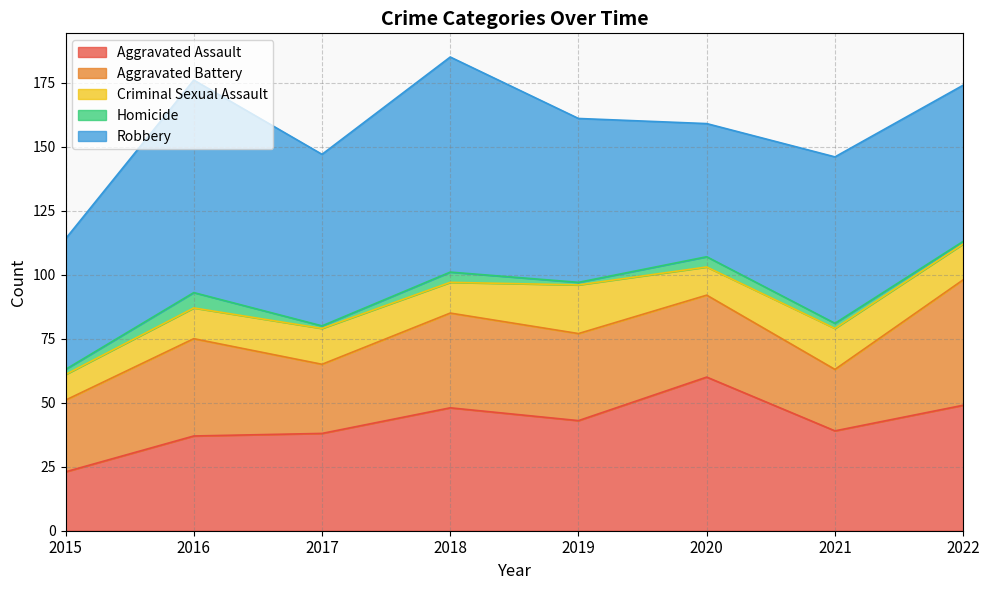

What is the difference between the second highest and minimum values in the Robbery series?

32